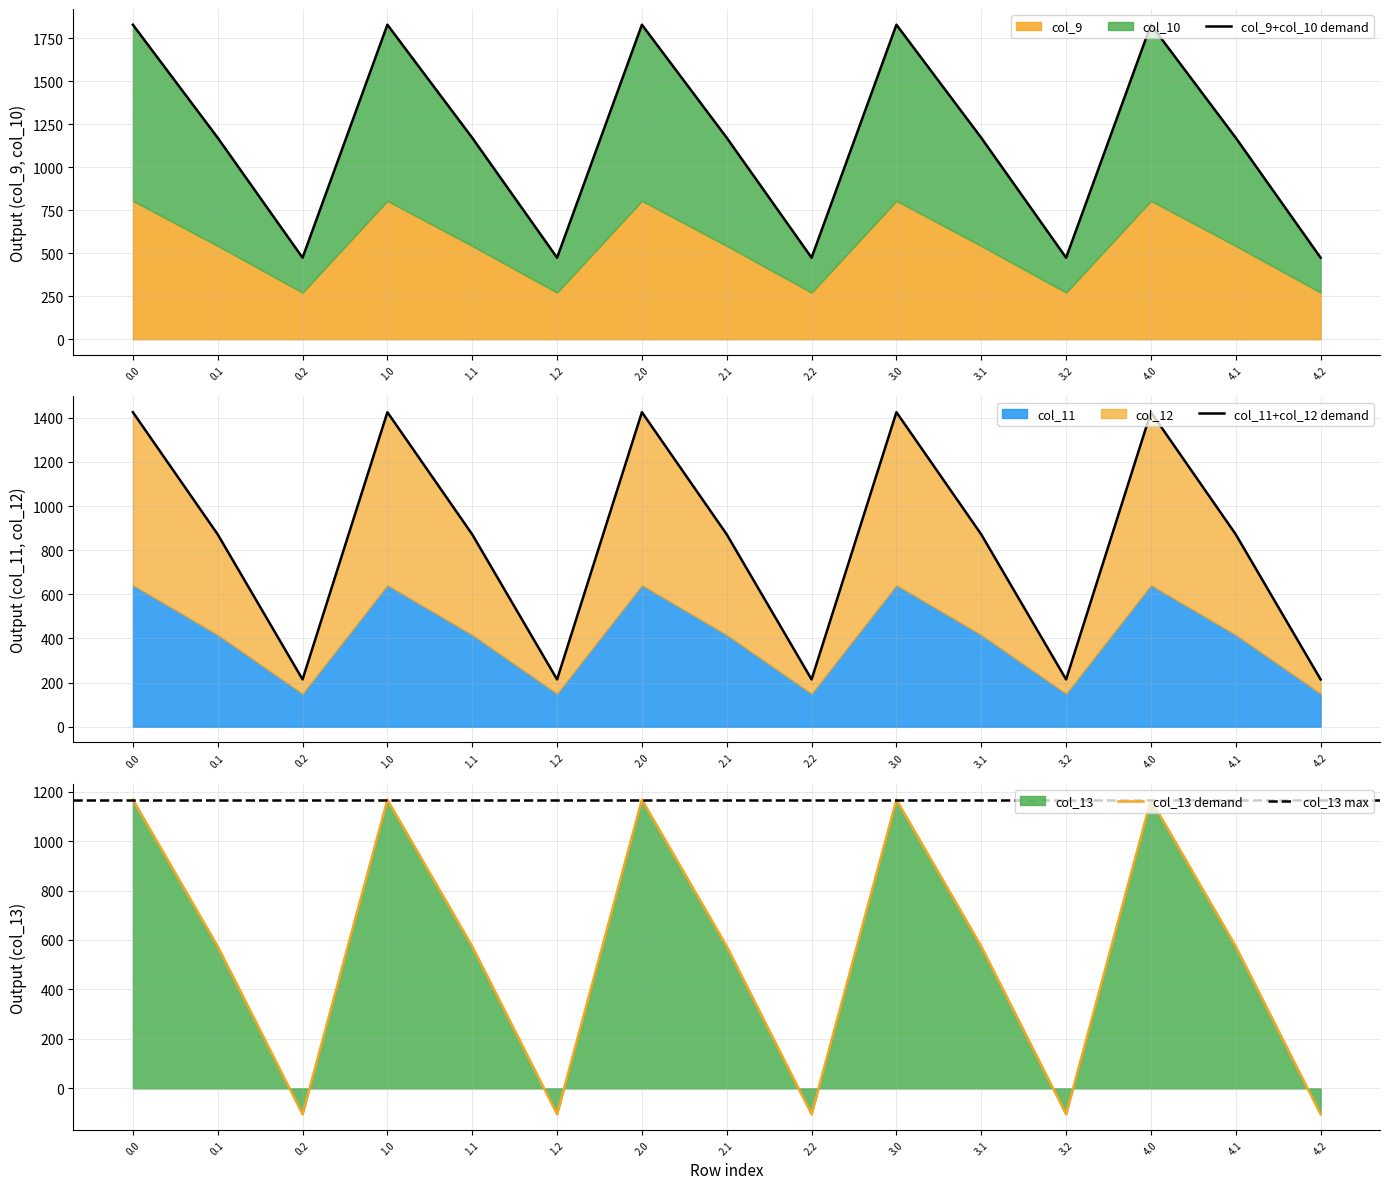

Is it true that col_13 demand equals 1167.2 at 0.0?

True